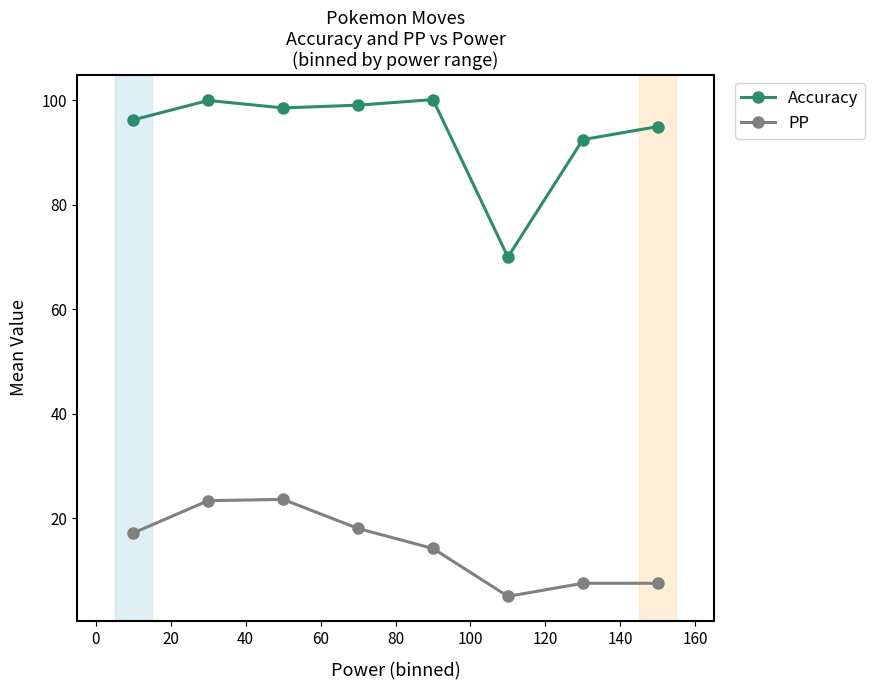

True or false: PP and Accuracy intersect in this chart.

False